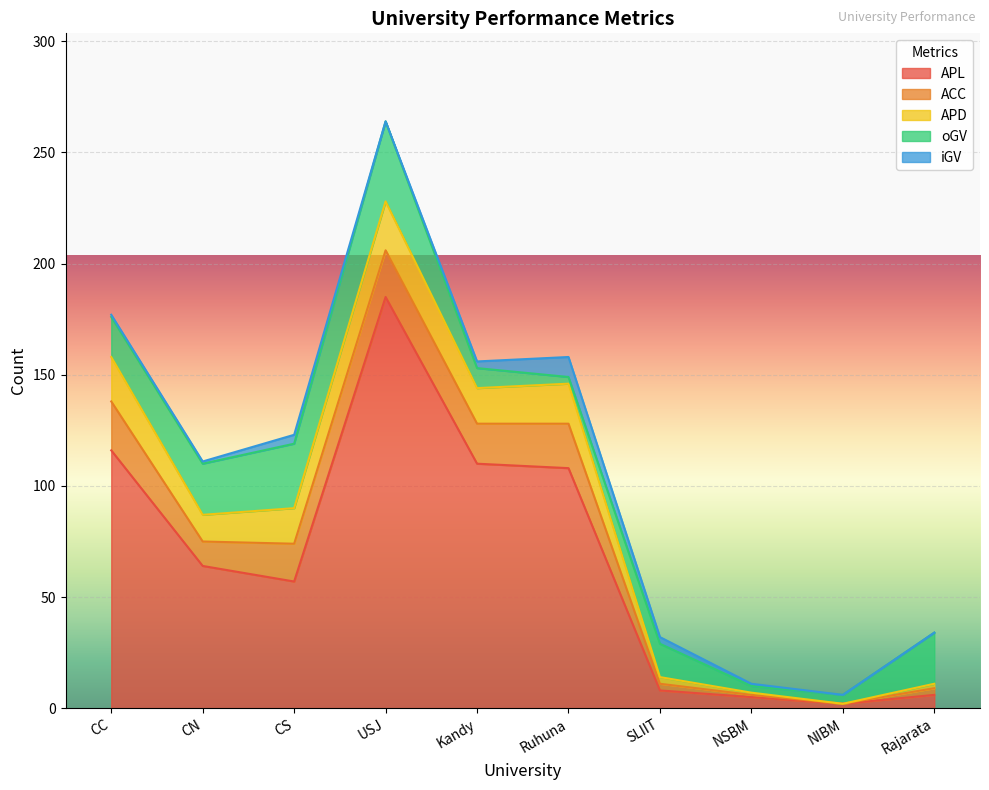

Reading left to right, transcribe all the data shown in this chart.

APL: CC=116	CN=64	CS=57	USJ=185	Kandy=110	Ruhuna=108	SLIIT=8	NSBM=5	NIBM=2	Rajarata=6
ACC: CC=22	CN=11	CS=17	USJ=21	Kandy=18	Ruhuna=20	SLIIT=3	NSBM=1	NIBM=0	Rajarata=3
APD: CC=20	CN=12	CS=16	USJ=22	Kandy=16	Ruhuna=18	SLIIT=3	NSBM=1	NIBM=0	Rajarata=2
oGV: CC=18	CN=23	CS=29	USJ=36	Kandy=9	Ruhuna=3	SLIIT=15	NSBM=3	NIBM=4	Rajarata=23
iGV: CC=1	CN=1	CS=4	USJ=0	Kandy=3	Ruhuna=9	SLIIT=3	NSBM=1	NIBM=0	Rajarata=0